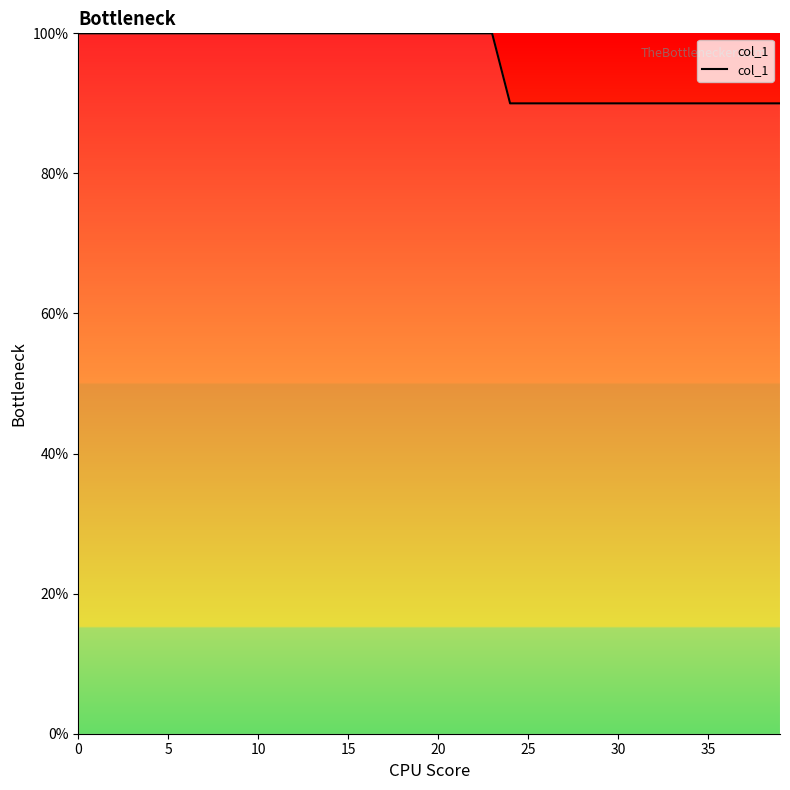

What is the difference between the maximum and minimum values?

10